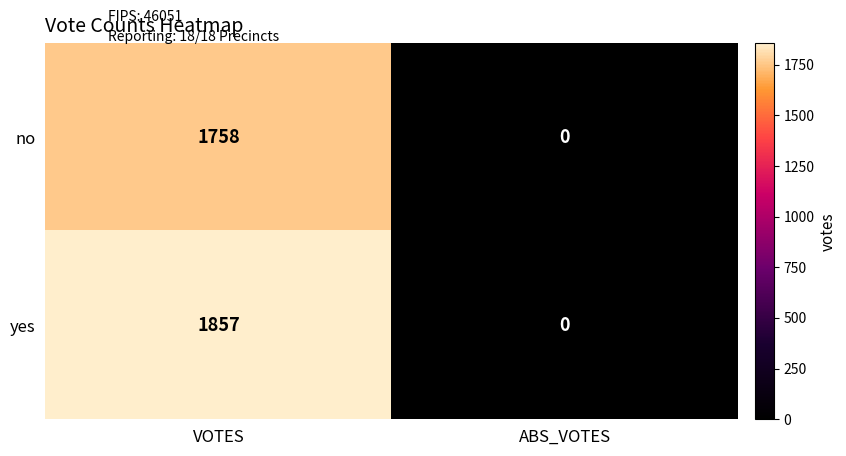

List the series in order of their overall mean, lowest first.

no, yes